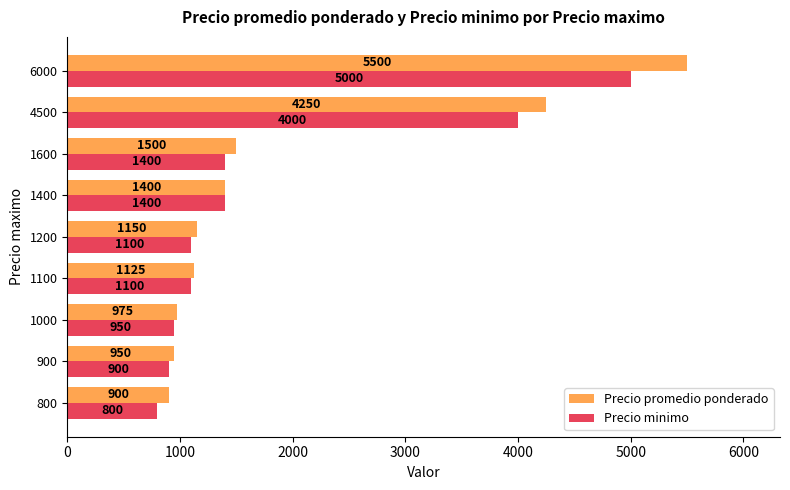

What is the sum of the Precio minimo values at 1200 and 1100?

2200